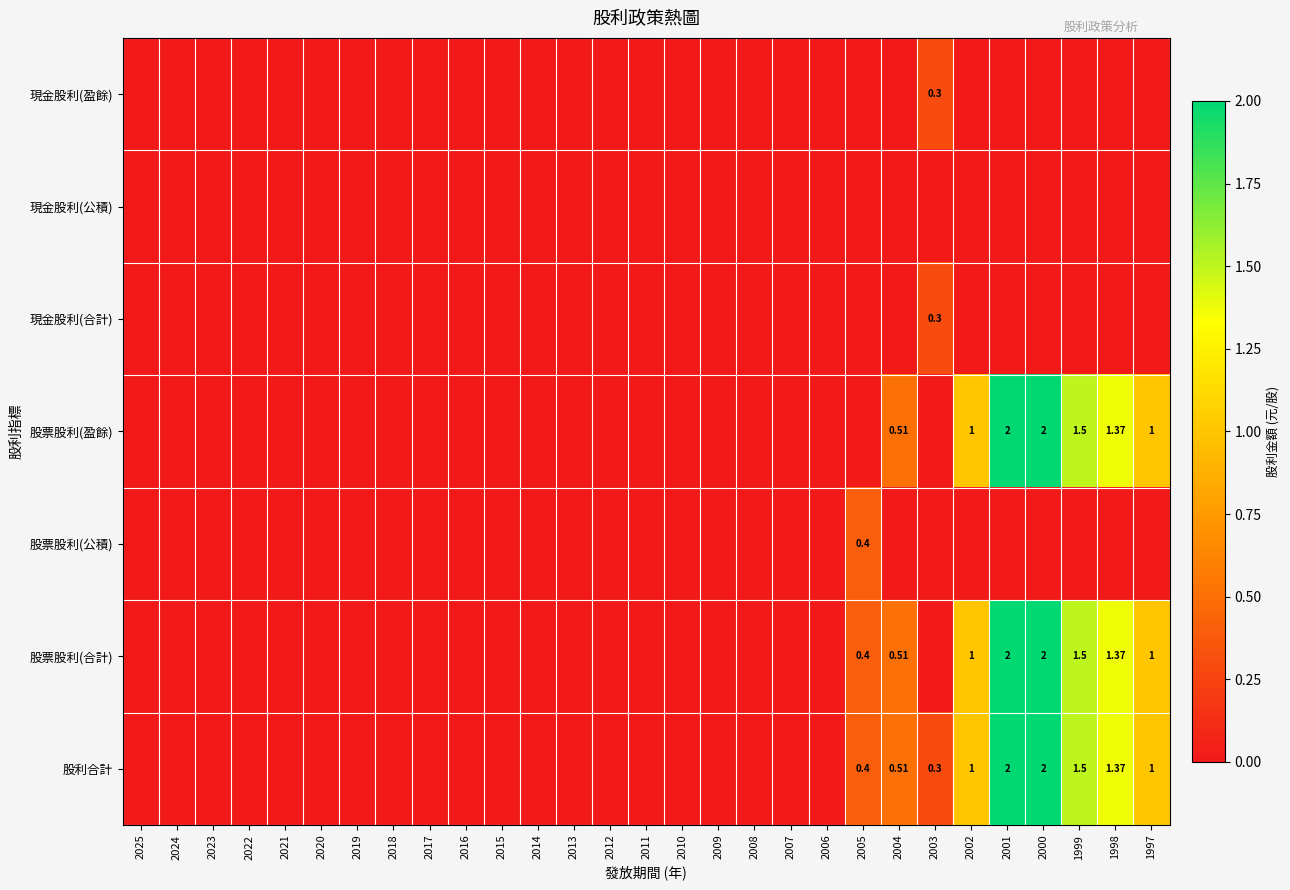

Which series changed the most between 2019 and 2000?

股票股利(盈餘)